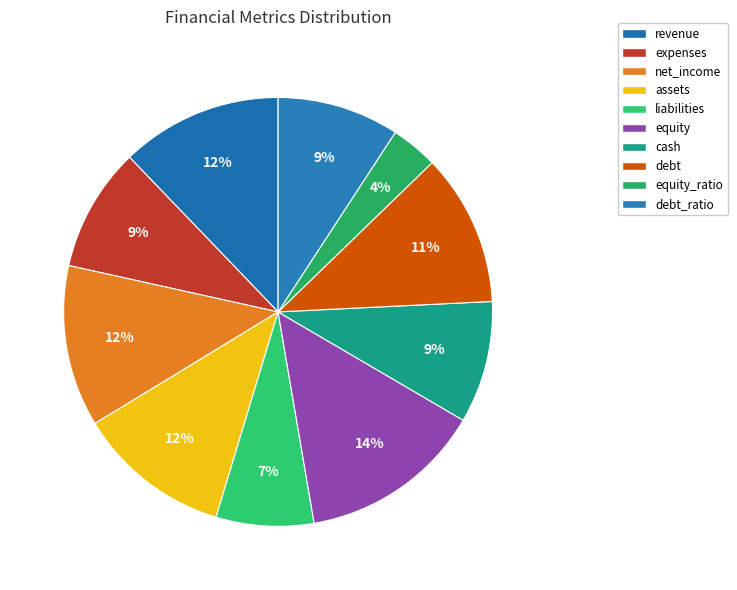

How many slices are in this pie chart?

10